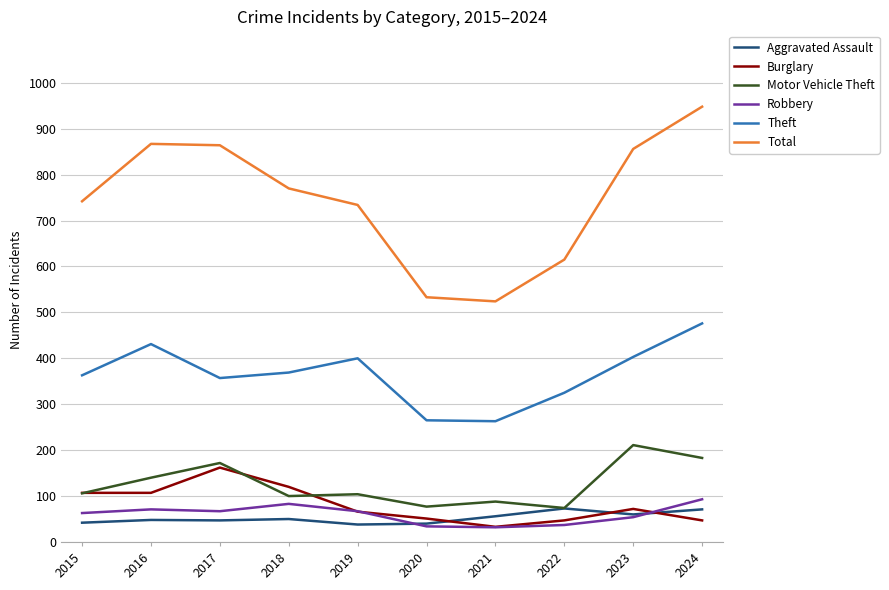

Which series has the largest range (max minus min)?

Total